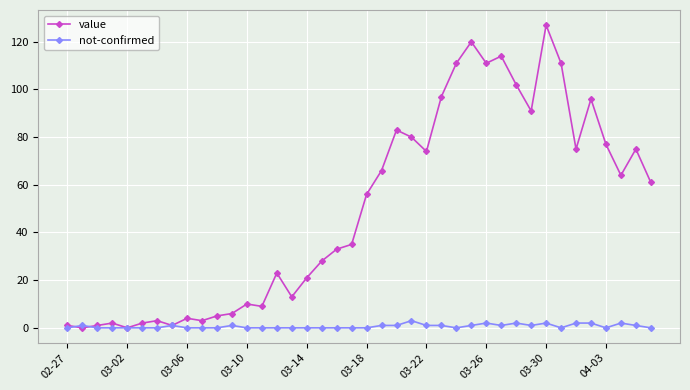

Which series has the largest total across all categories?

value